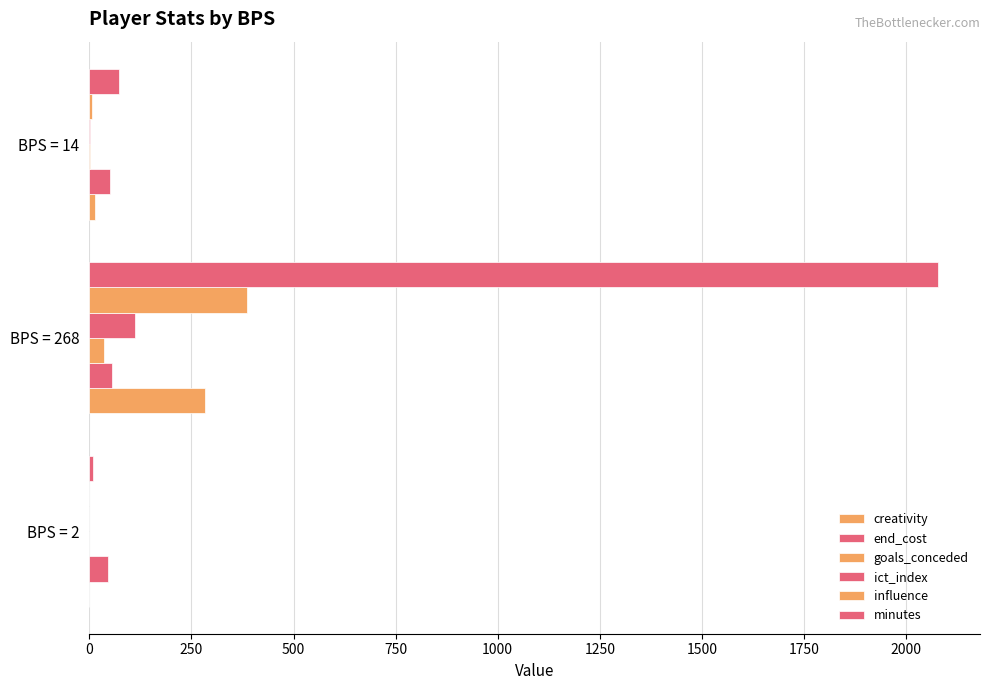

Count the number of data series in this chart.

6